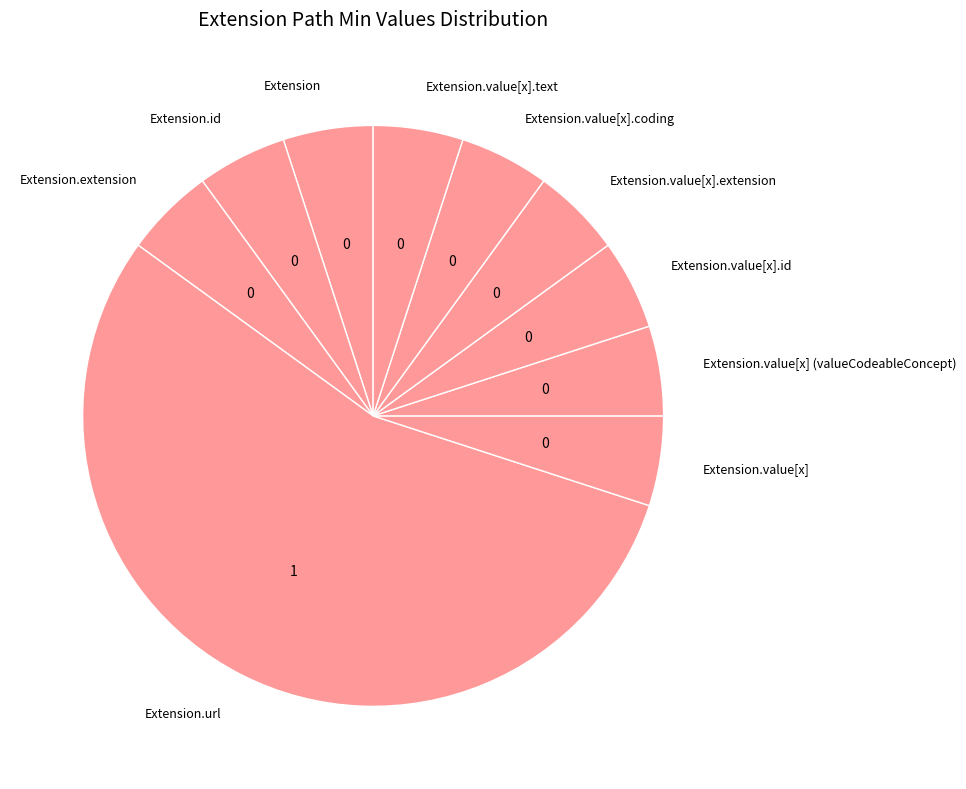

Does Extension.url represent more than half of the total?

Yes